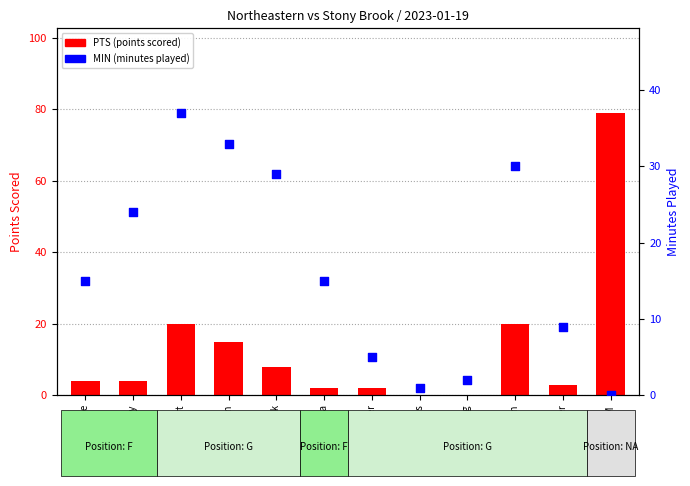

Which series has the largest Y range (max minus min)?

PTS (points scored)